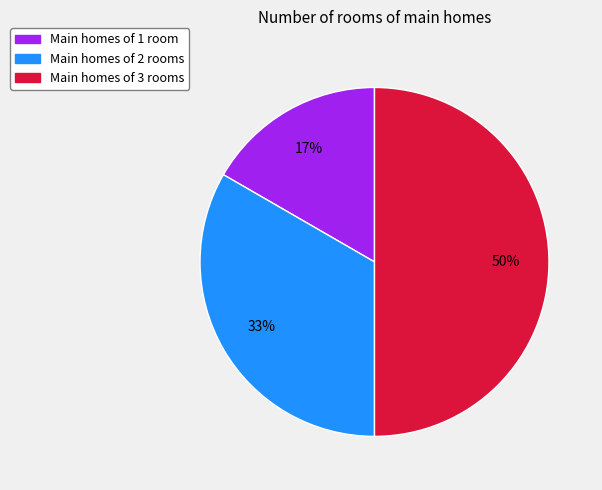

To the nearest percent, what is the difference between the largest and smallest slice percentages?

33%